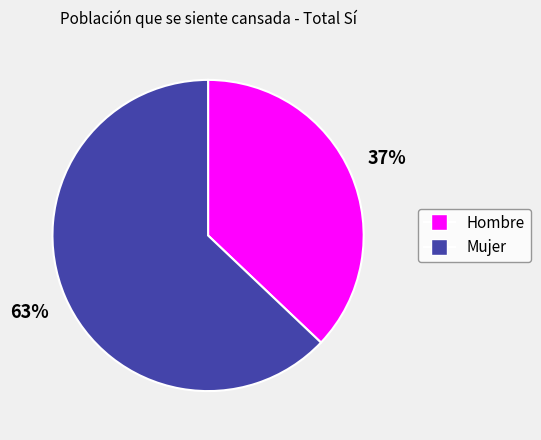

Count the number of slices in the pie.

2